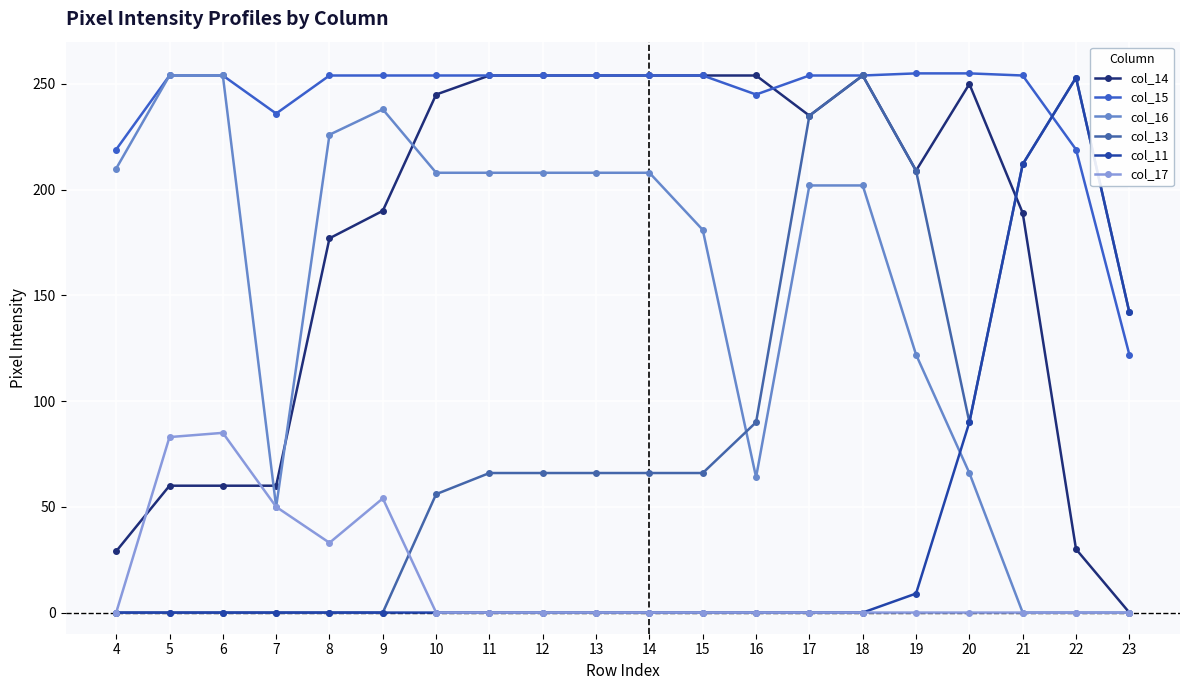

What is the total value across all series at 14?

782